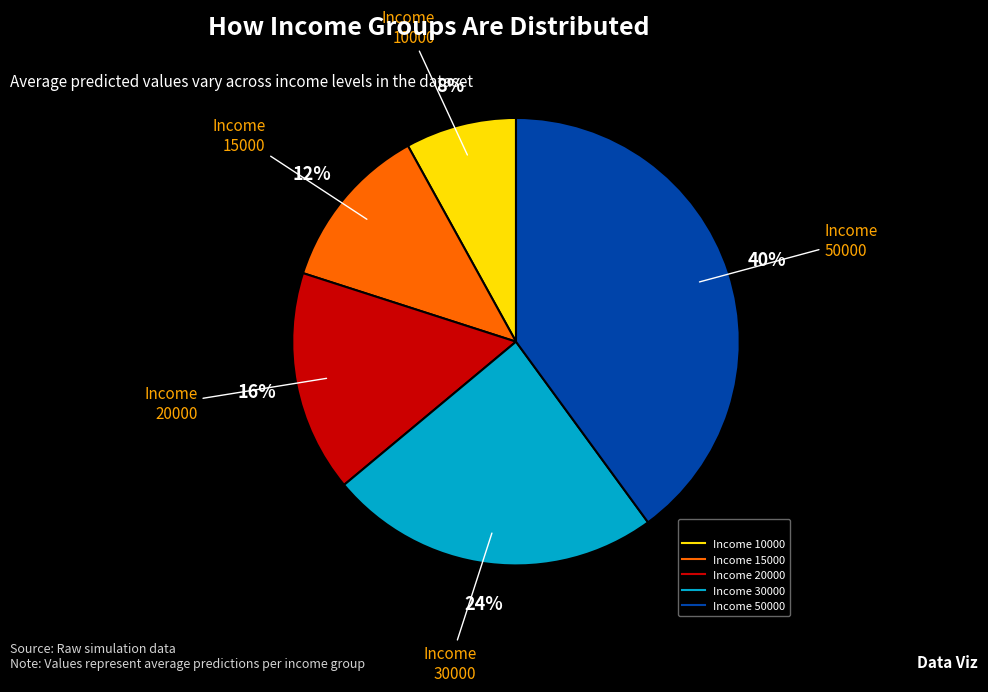

To the nearest percent, what is the difference between the largest and smallest slice percentages?

32%